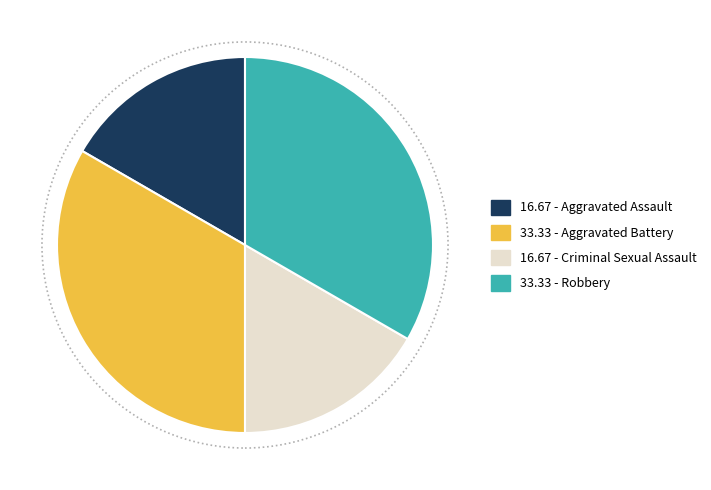

Does any single category account for the majority?

No